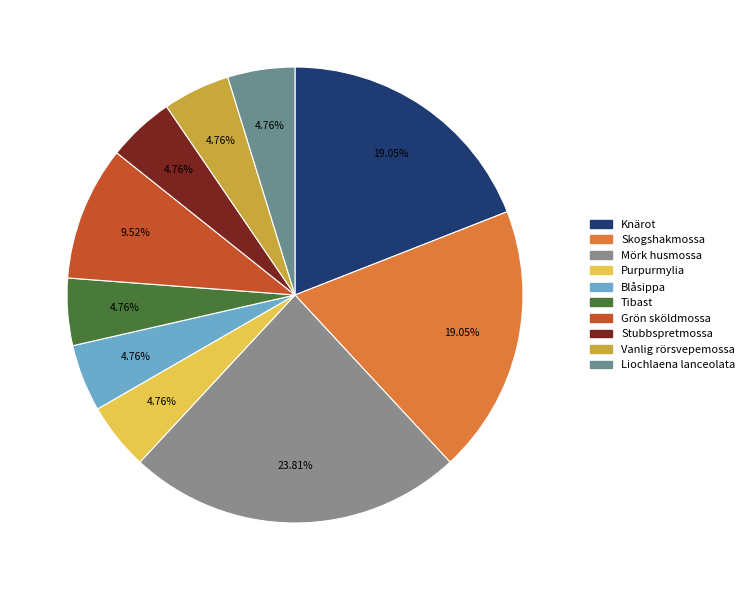

To the nearest percent, what is the difference between the Grön sköldmossa and Tibast slice percentages?

5%